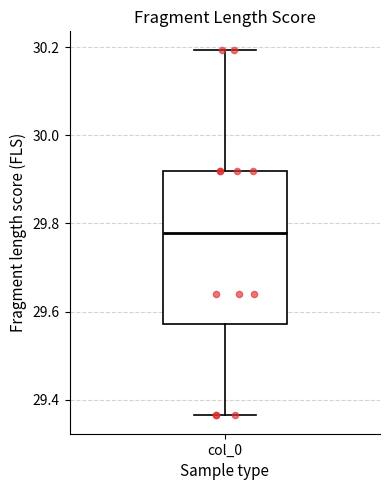

Where does the upper whisker of the box for col_0 end on the y-axis? The values are not printed on the chart, so give them approximately, as read against the axis.

30.20